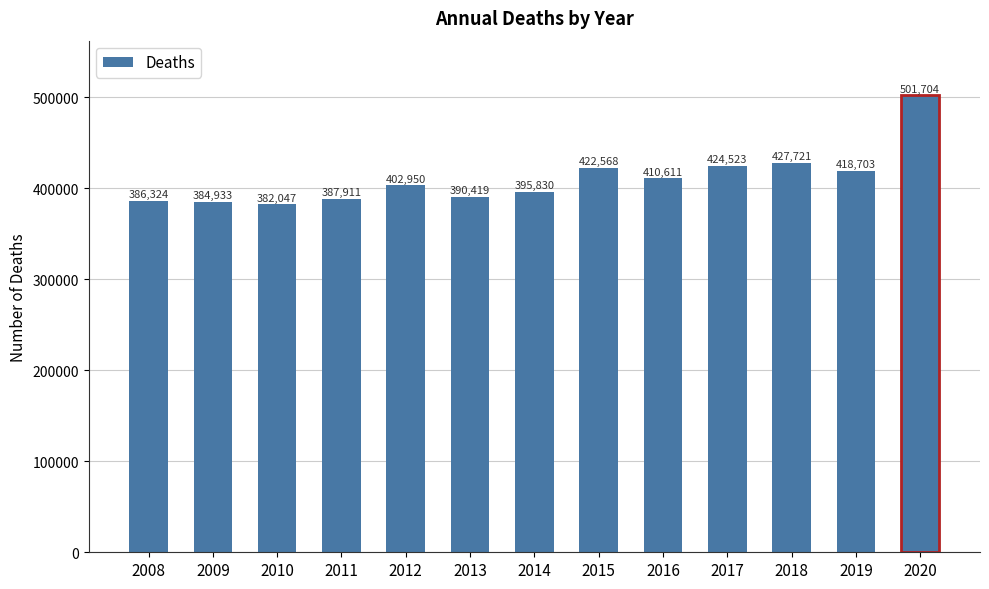

Which category has the highest value across all series?

2020